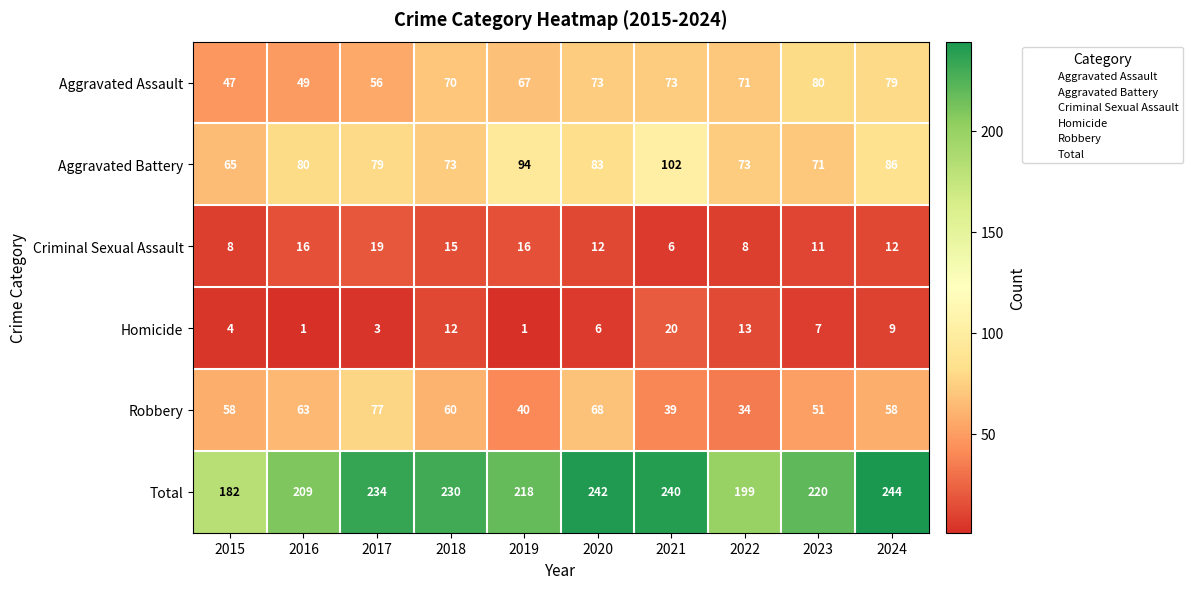

At which category does the chart reach its peak across all series?

2024